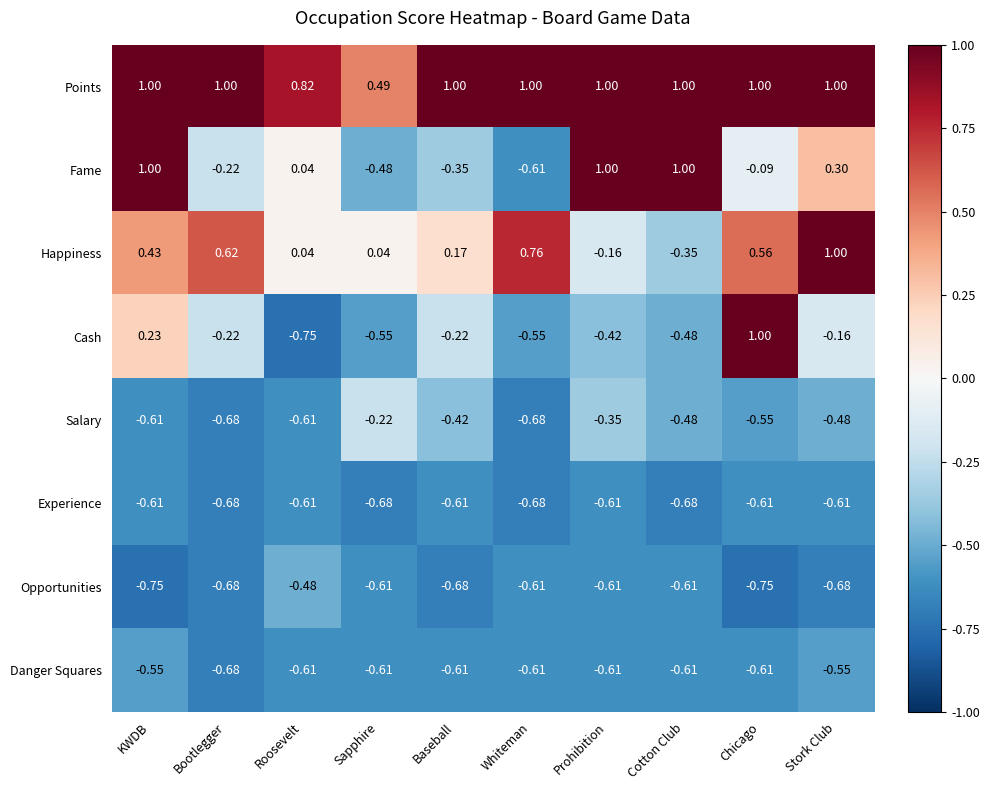

At which label is Fame closest to 0?

Roosevelt